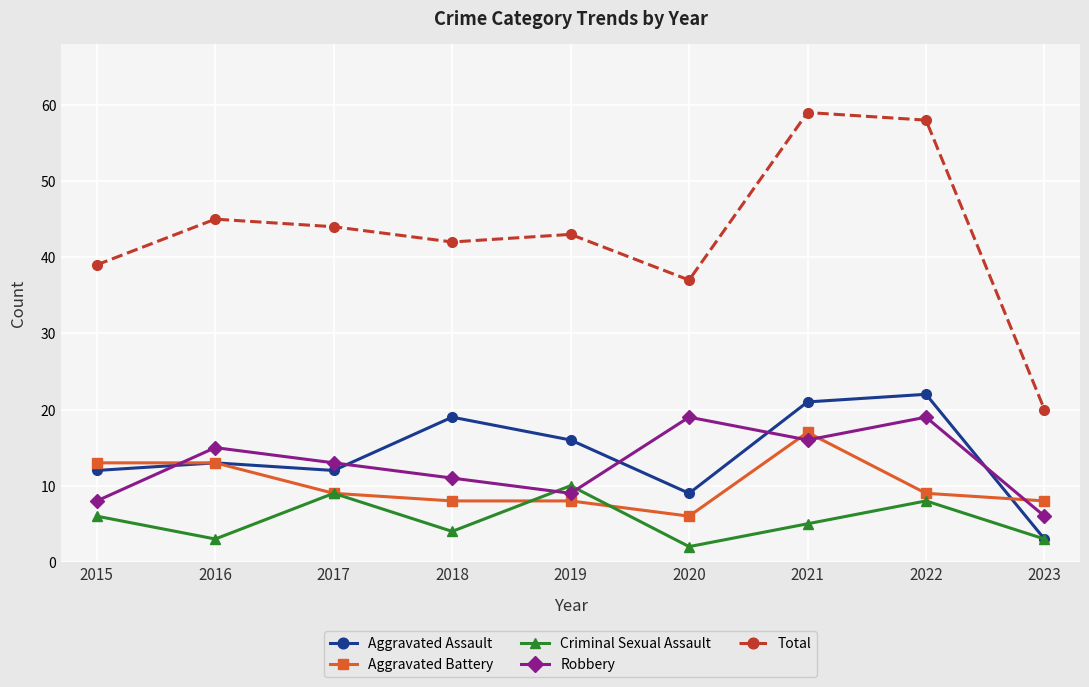

Where is Total nearest to the value 39?

2015